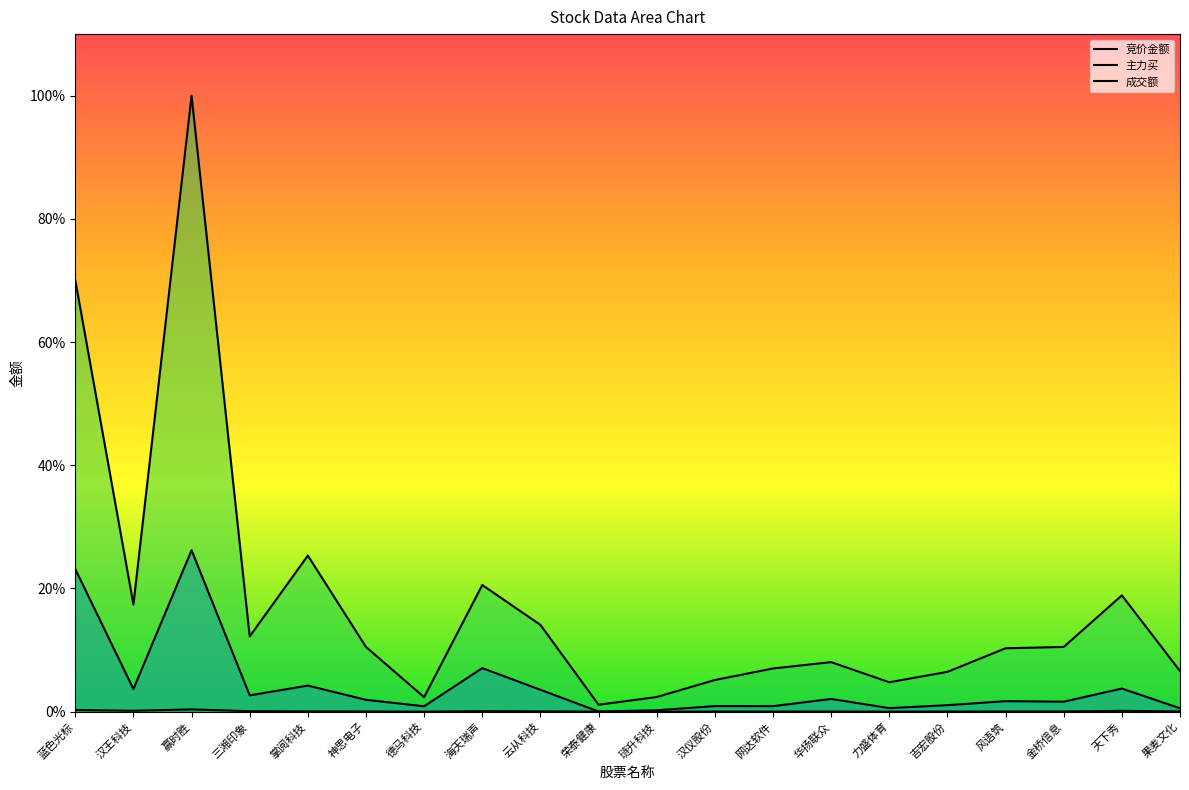

How many interior local valleys does the 主力买 series have?

7